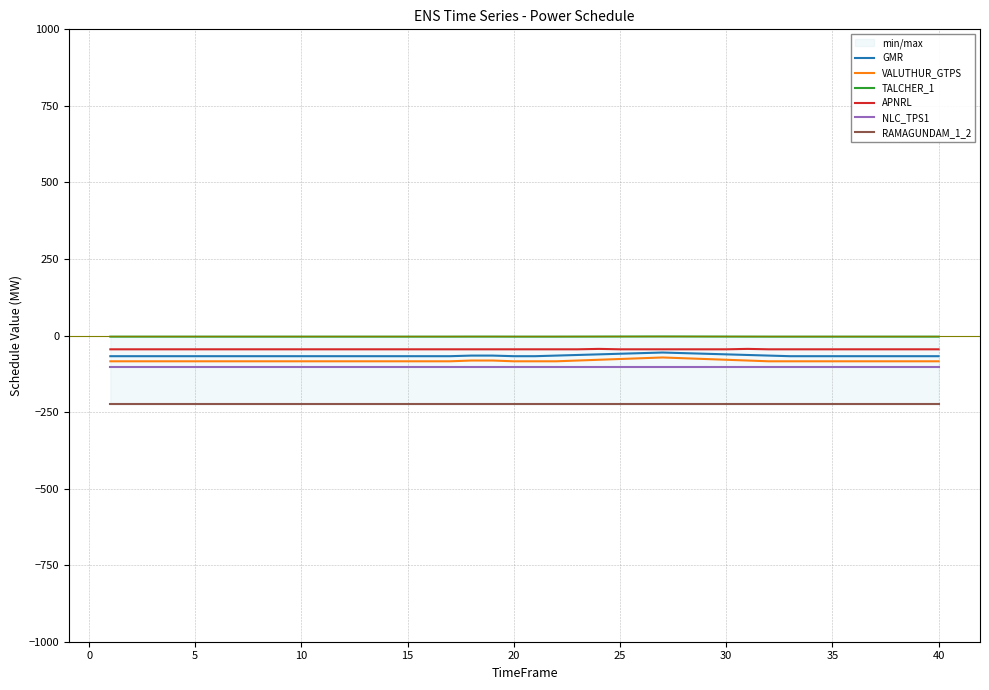

How many categories are shown in the chart?

40